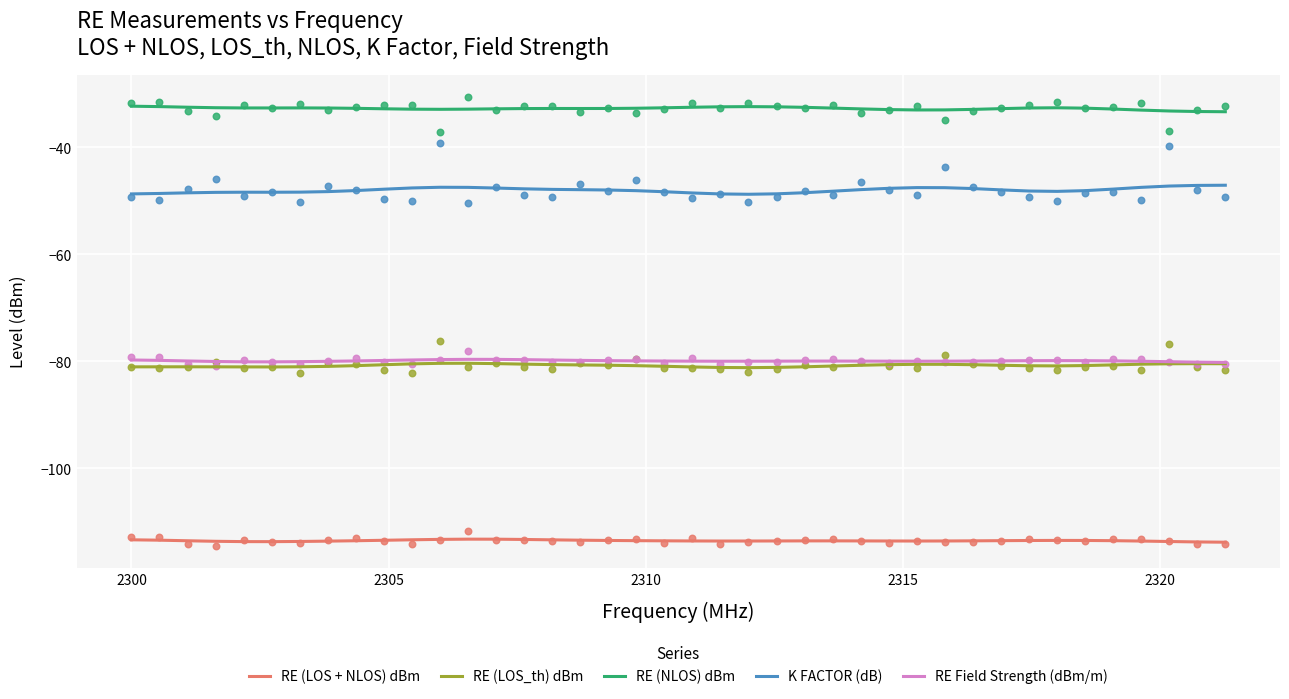

Which series has the largest Y range (max minus min)?

K FACTOR (dB)